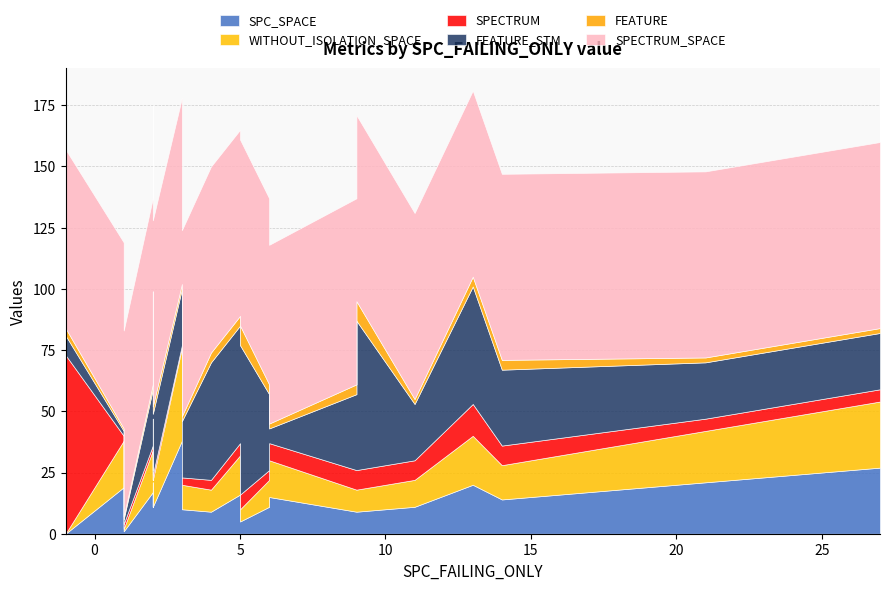

Count the number of categories in the chart.

24